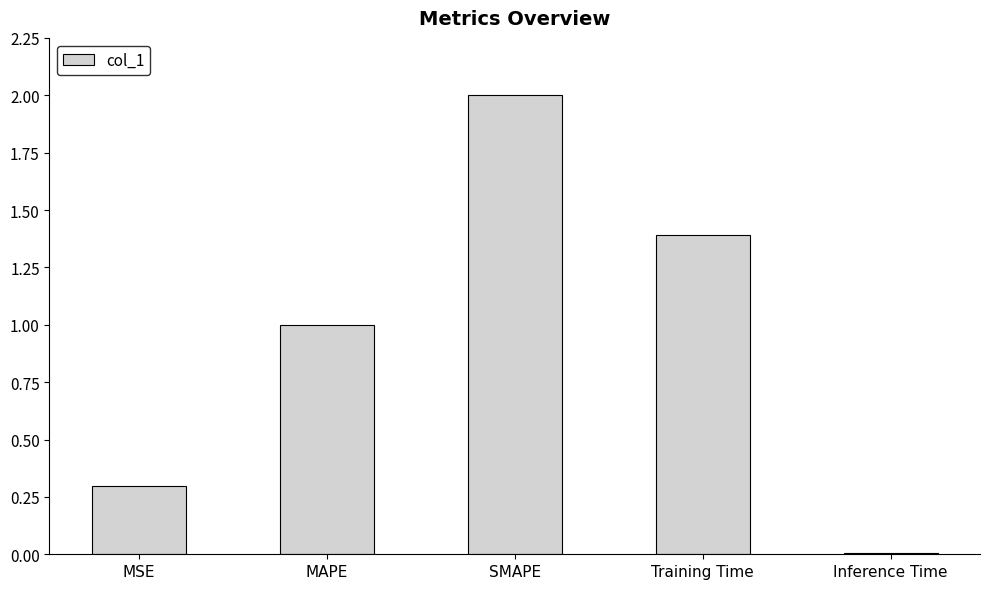

Which label corresponds to the largest value in the chart?

SMAPE